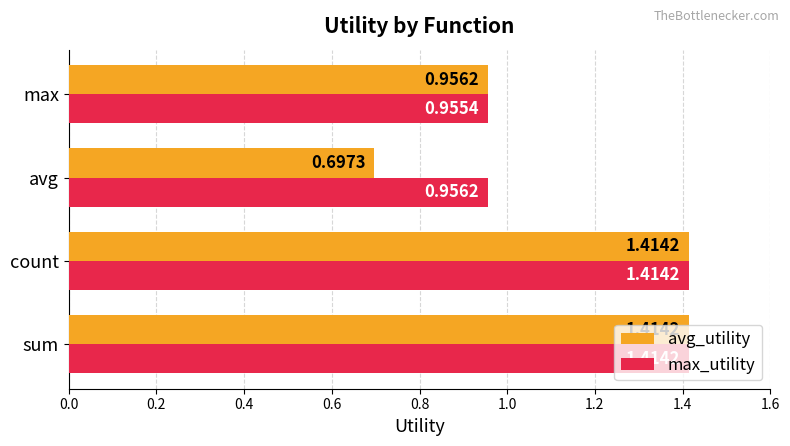

At which category does the chart reach its minimum across all series?

avg